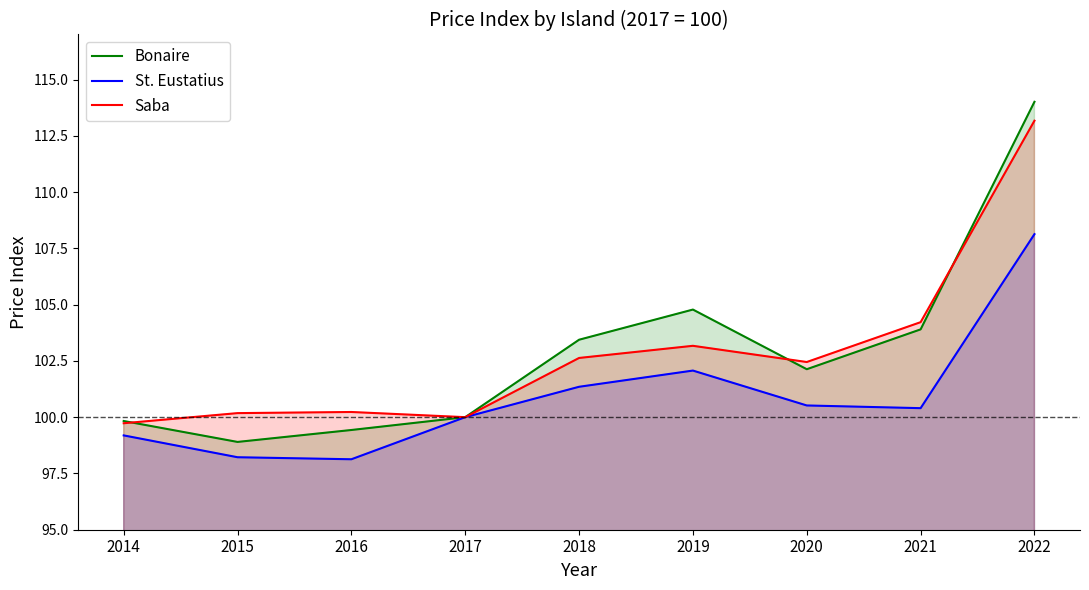

True or false: Bonaire and St. Eustatius cross at least once.

False